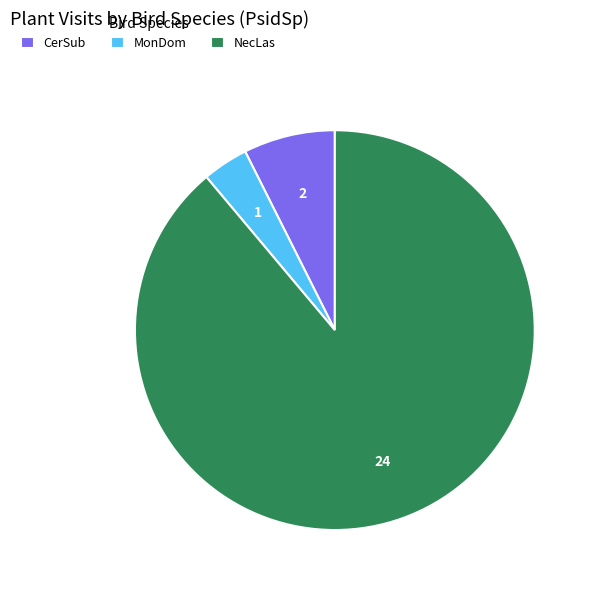

Combined, do MonDom and CerSub account for over 50%?

No